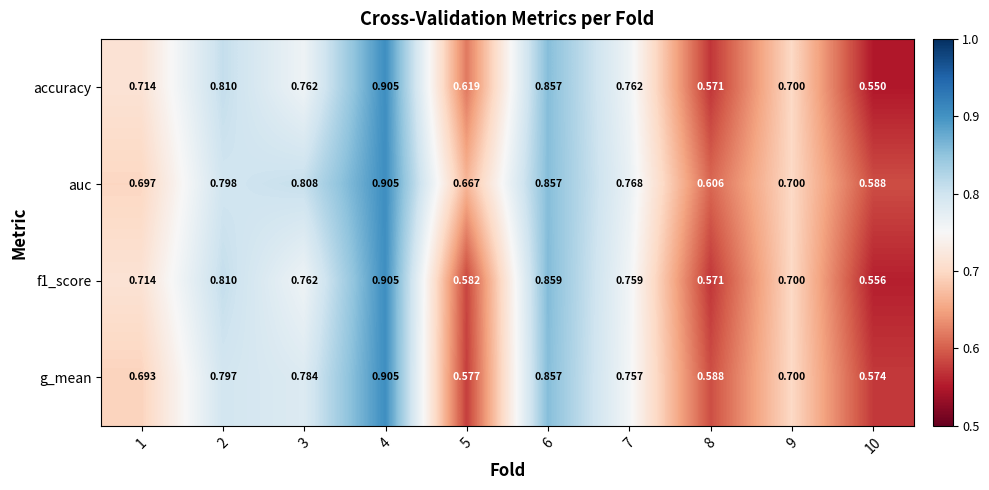

Is the value of auc at 6 greater than the value of accuracy at 8?

Yes